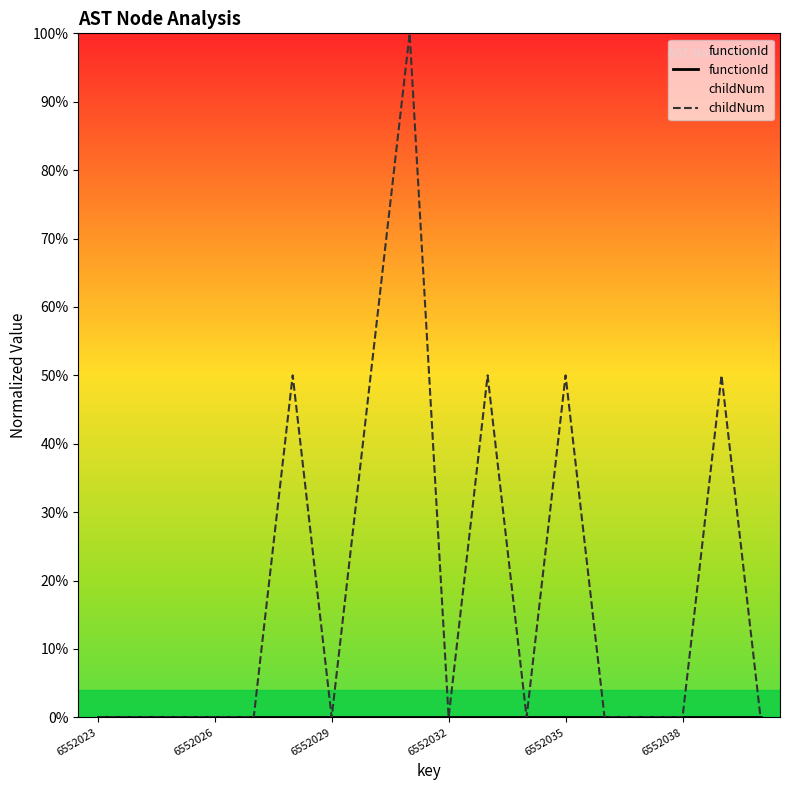

What is the difference between the childNum values at 6552029 and 8?

1.0